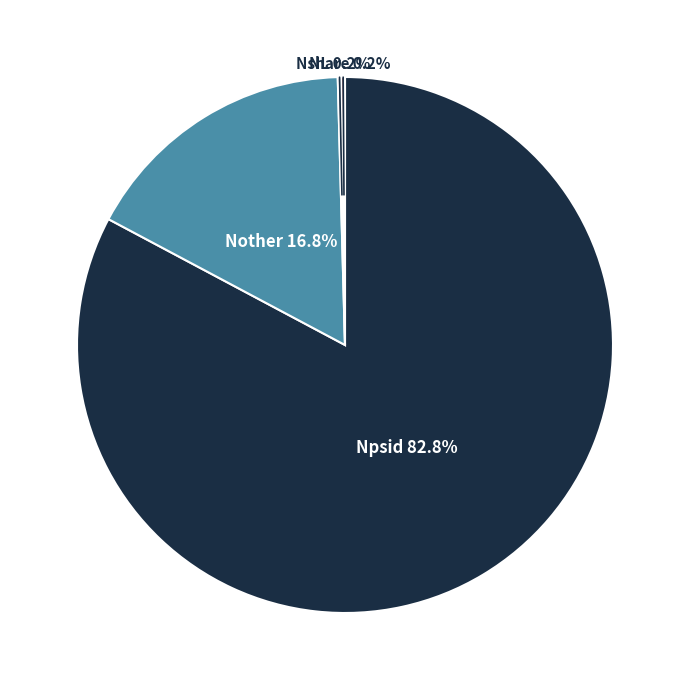

Is there any slice that represents more than half of the pie?

Yes